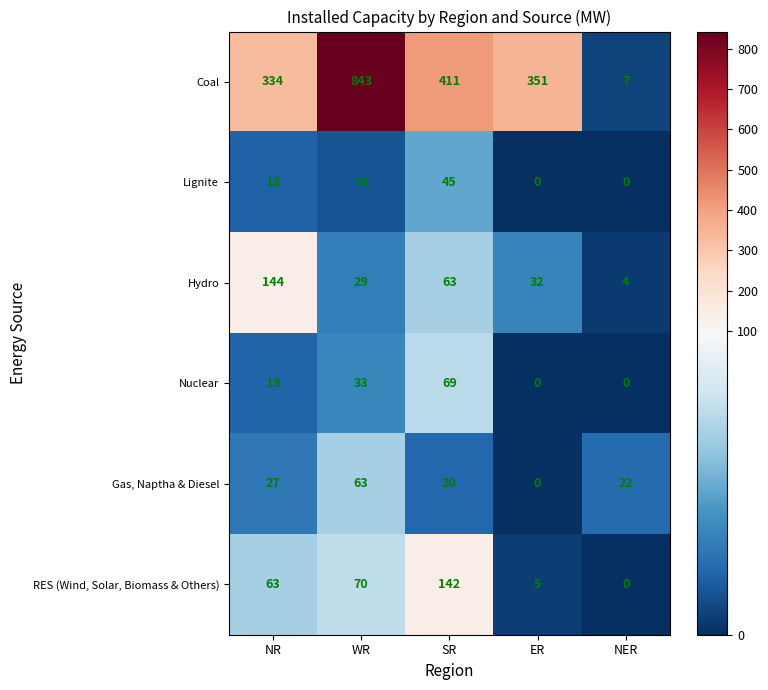

What is the difference between the maximum and minimum values in the Hydro series?

140